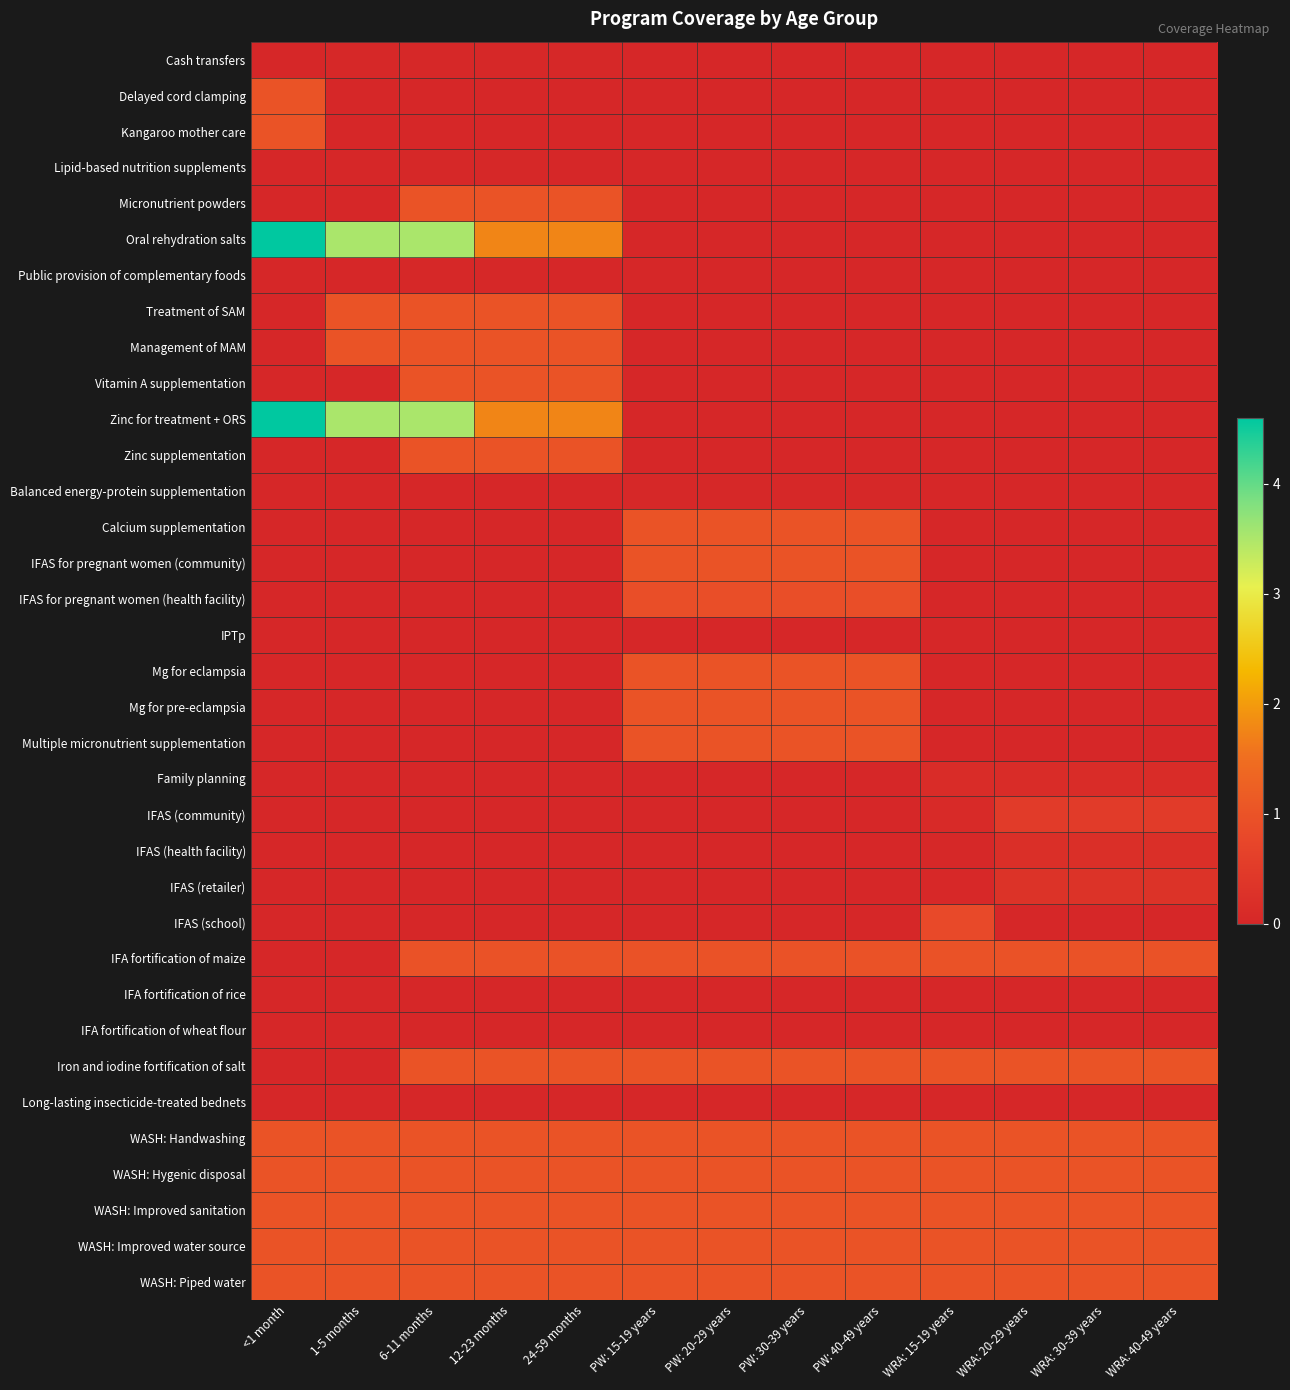

Rank the series at 24-59 months from highest to lowest value.

Oral rehydration salts, Zinc for treatment + ORS, Micronutrient powders, Treatment of SAM, Management of MAM, Vitamin A supplementation, Zinc supplementation, Iron and iodine fortification of salt, WASH: Handwashing, WASH: Hygenic disposal, WASH: Improved sanitation, WASH: Improved water source, WASH: Piped water, IFA fortification of maize, Cash transfers, IFA fortification of rice, IFA fortification of wheat flour, Long-lasting insecticide-treated bednets, Delayed cord clamping, Kangaroo mother care, Lipid-based nutrition supplements, Public provision of complementary foods, Balanced energy-protein supplementation, Calcium supplementation, IFAS for pregnant women (community), IFAS for pregnant women (health facility), IPTp, Mg for eclampsia, Mg for pre-eclampsia, Multiple micronutrient supplementation, Family planning, IFAS (community), IFAS (health facility), IFAS (retailer), IFAS (school)